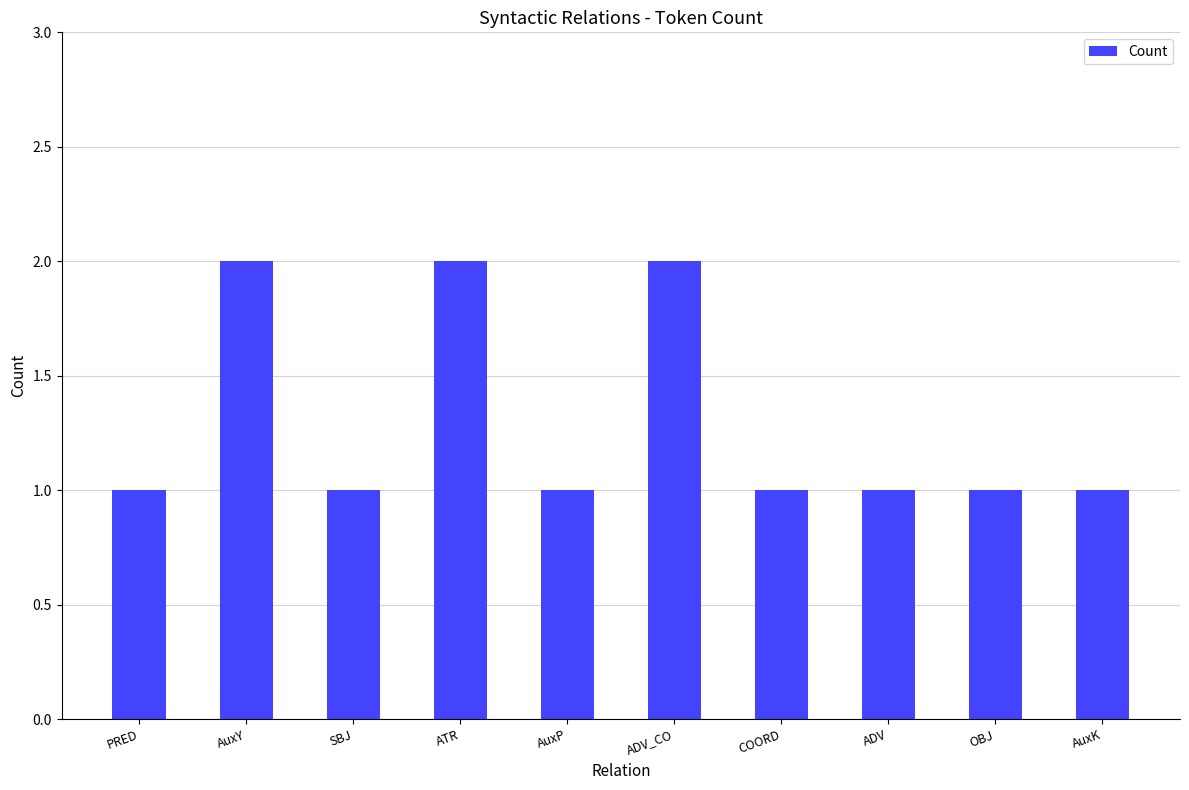

What is the label of the 1st bar from the left?

PRED